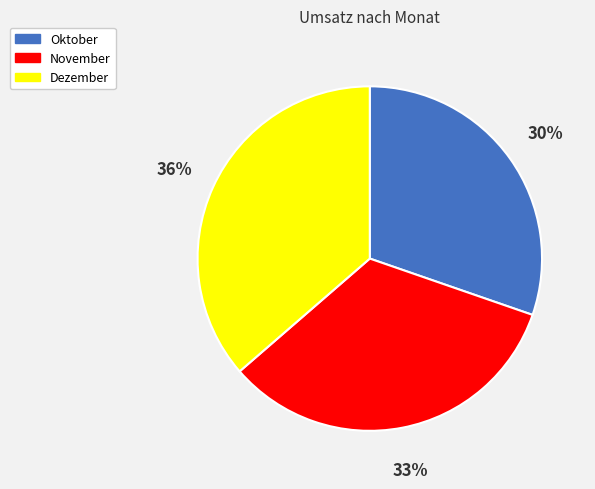

Rank the categories by value from highest to lowest.

Dezember, November, Oktober